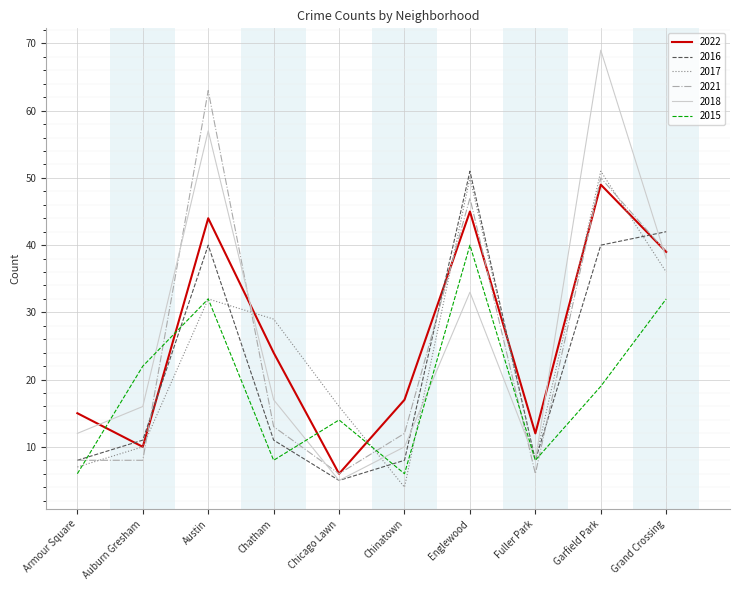

What are all the series names shown in the legend?

2022, 2016, 2017, 2021, 2018, 2015